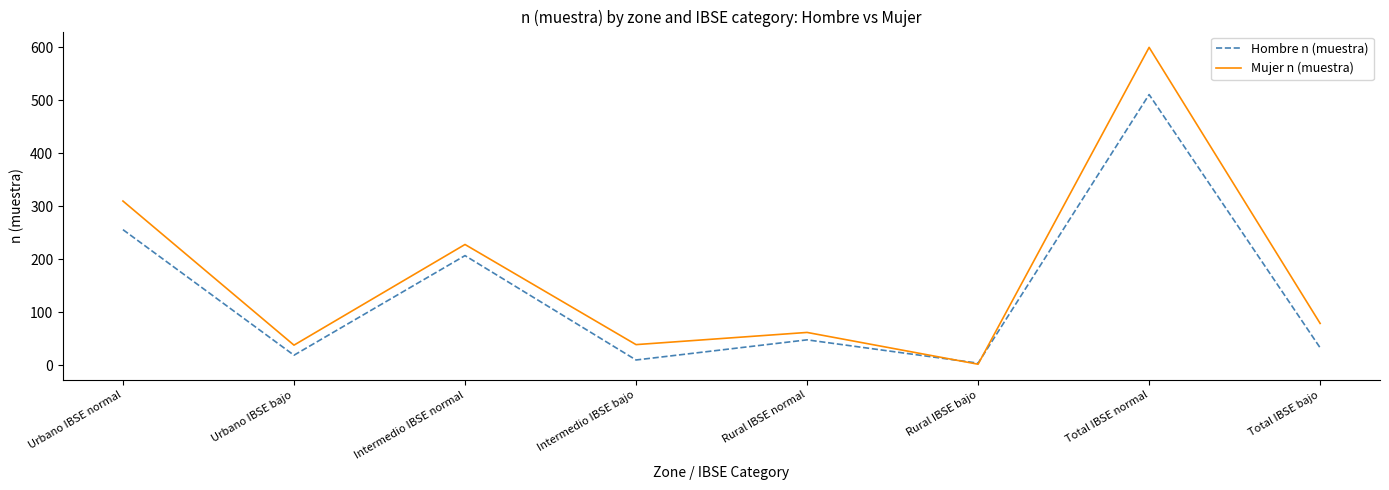

At which category is the sum across all series the highest?

Total IBSE normal